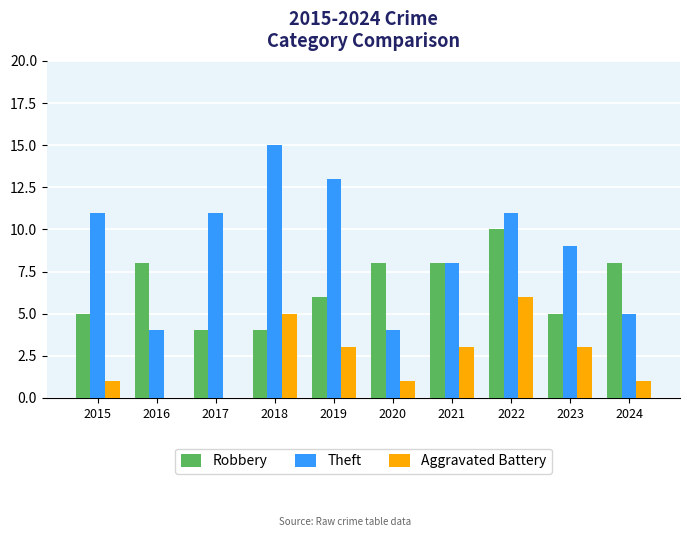

Reading left to right, transcribe all the data shown in this chart.

Robbery: 2015=5	2016=8	2017=4	2018=4	2019=6	2020=8	2021=8	2022=10	2023=5	2024=8
Theft: 2015=11	2016=4	2017=11	2018=15	2019=13	2020=4	2021=8	2022=11	2023=9	2024=5
Aggravated Battery: 2015=1	2016=0	2017=0	2018=5	2019=3	2020=1	2021=3	2022=6	2023=3	2024=1